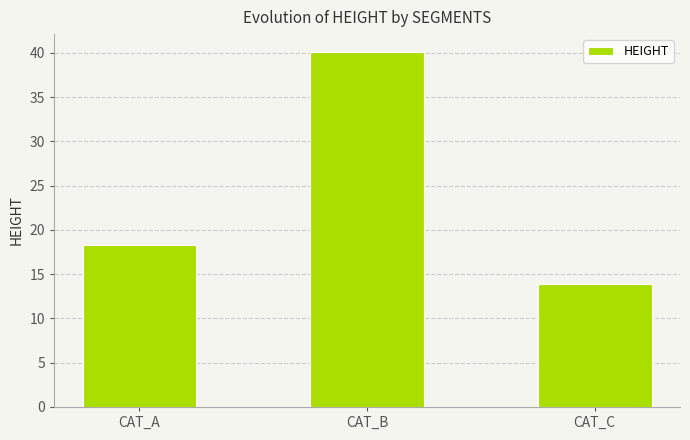

Reading left to right, list all the values displayed in this chart.

18.3	40.1	13.9